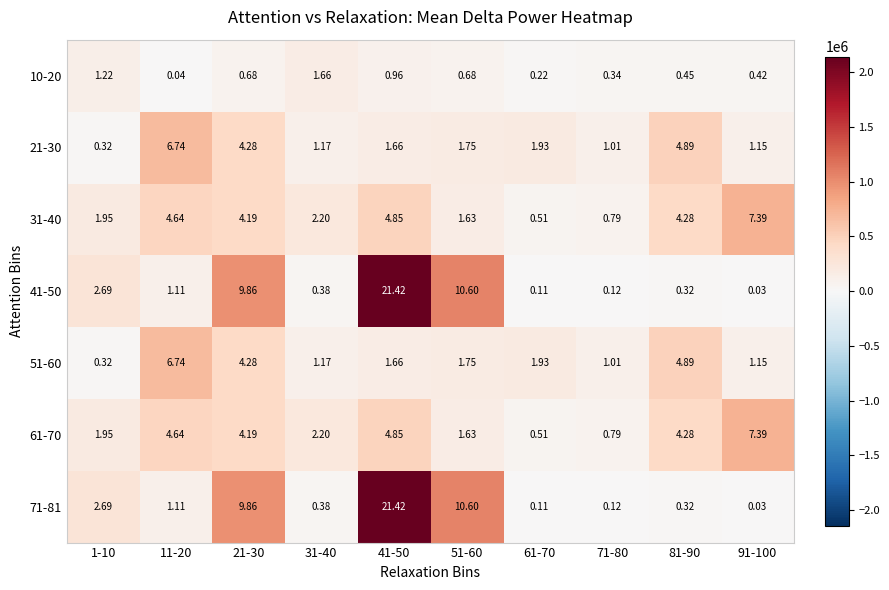

Is the value of 41-50 at 71-80 greater than the value of 61-70 at 91-100?

No